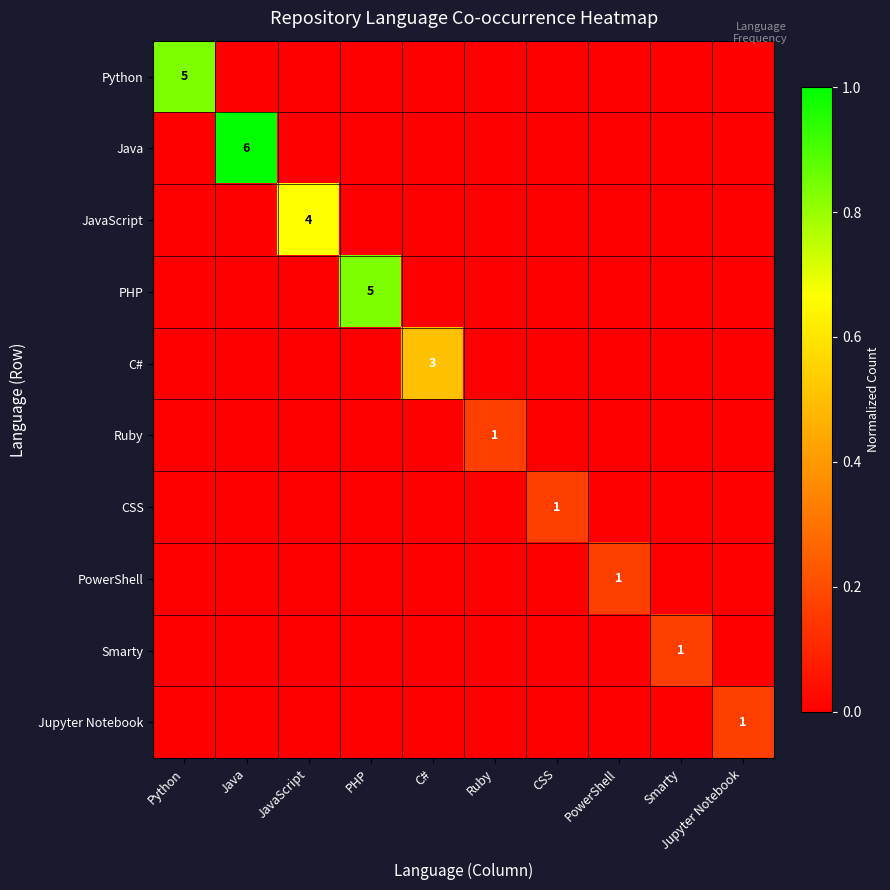

The Java series shows 3 at Java. True or false?

False